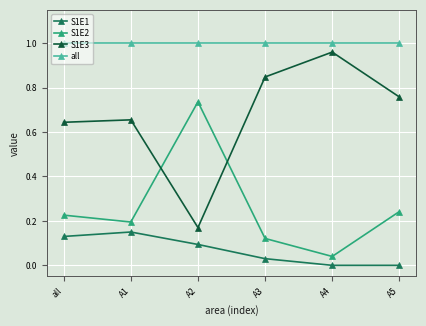

Which series has the widest spread of values?

S1E3